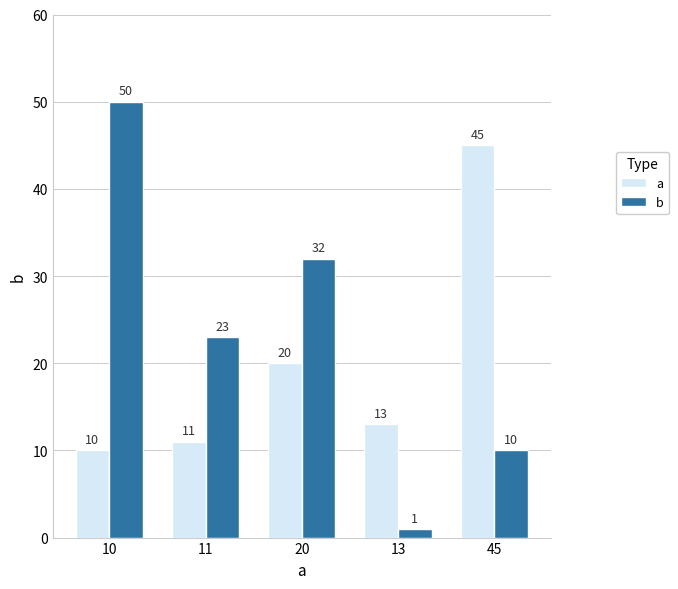

How many distinct data groups are displayed?

2